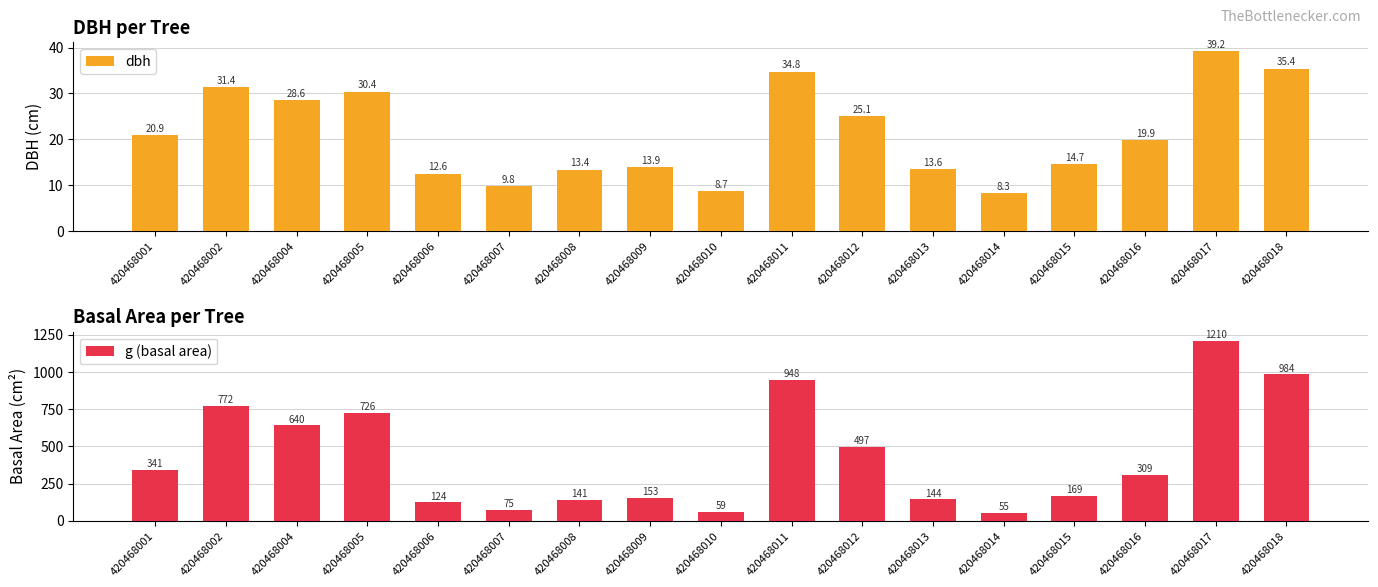

At how many categories does at least one series exceed 147?

11